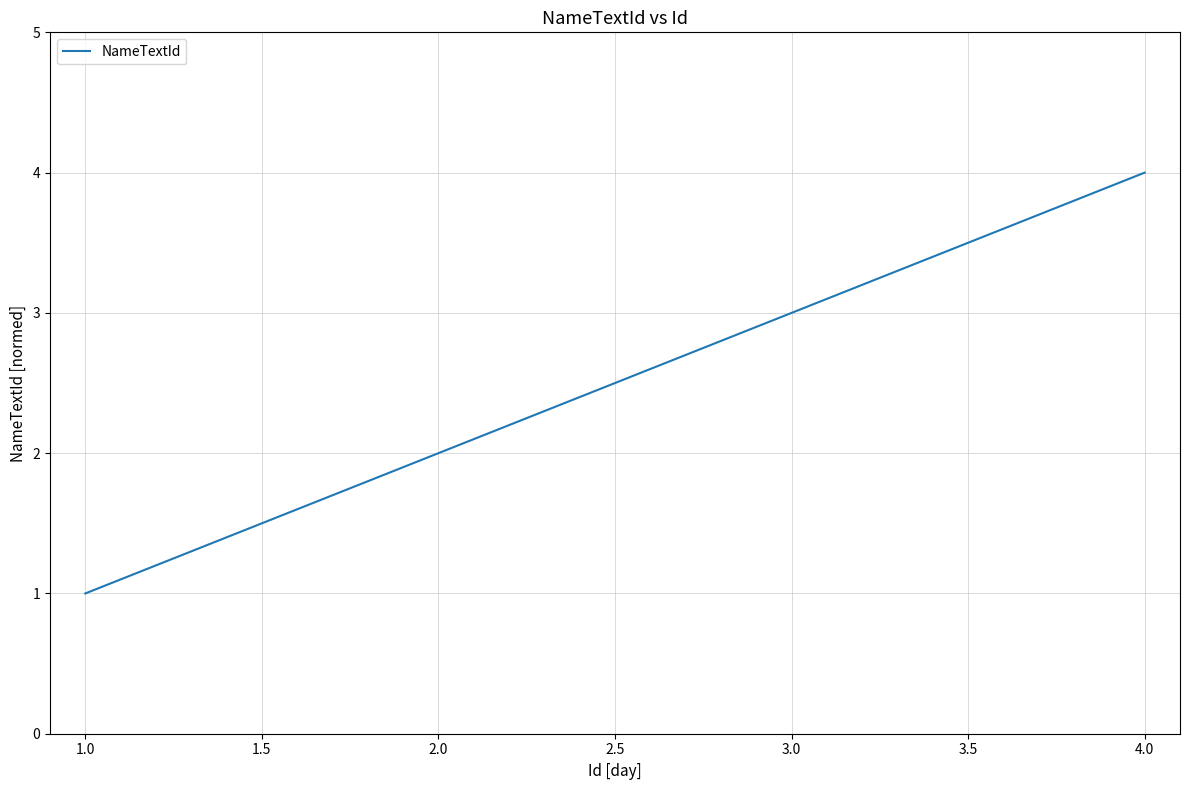

What is the sum of all values?

10